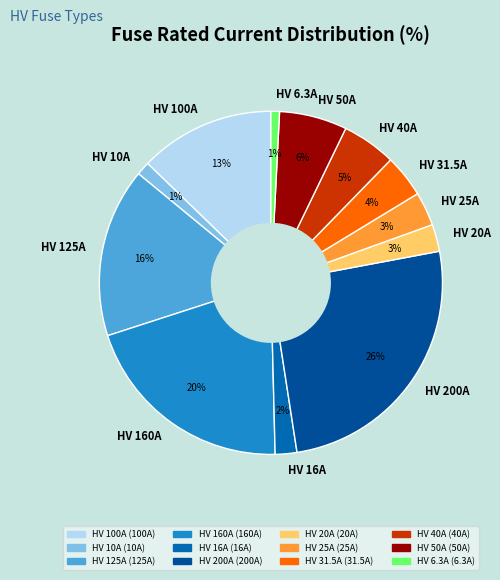

How many segments does this pie chart have?

12